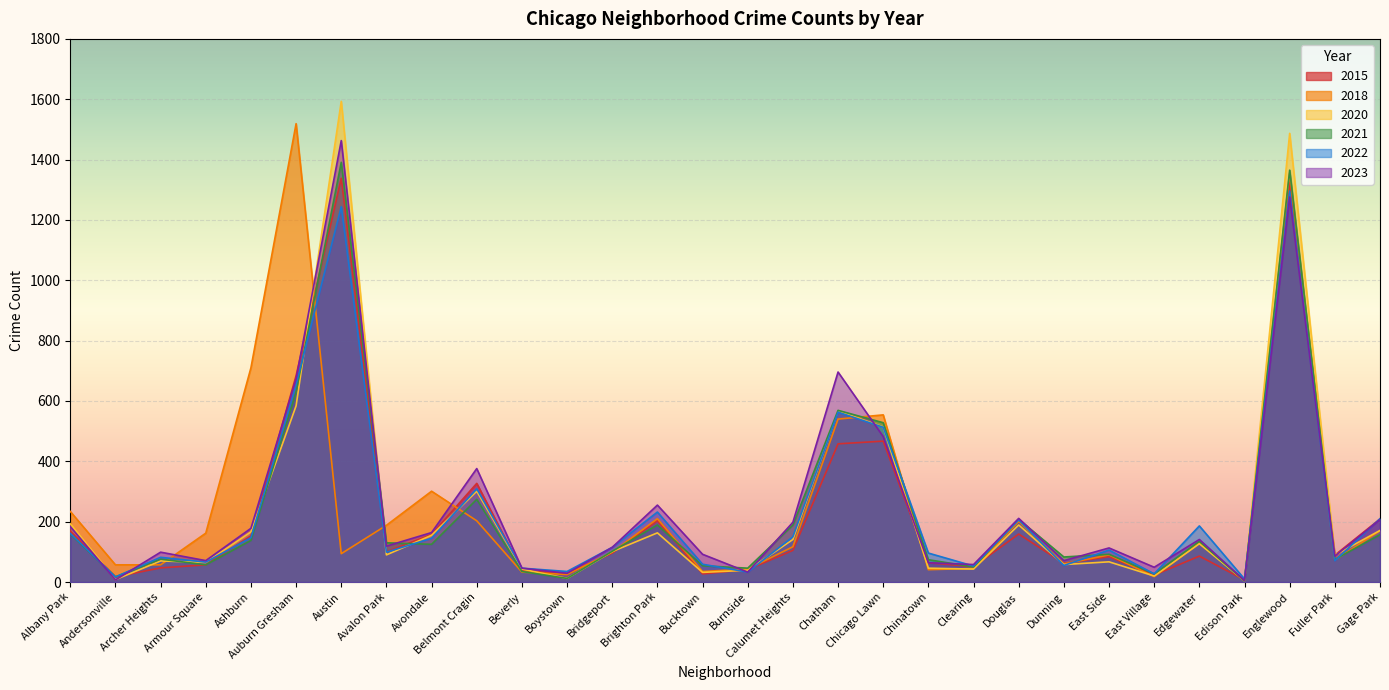

Reading left to right, list all the values displayed in this chart.

2018: 234	57	57	162	710	1519	94	188	301	203	33	25	99	210	35	43	117	540	554	41	45	201	60	90	18	129	5	1356	73	170
2021: 159	17	76	57	138	630	1391	130	125	274	35	12	102	189	54	46	189	569	528	74	50	208	83	92	27	135	4	1365	75	157
2023: 184	7	99	71	178	674	1463	119	164	376	46	29	115	255	92	33	198	696	482	64	58	211	71	113	49	141	5	1276	86	207
2022: 161	17	82	66	147	654	1244	99	145	309	46	35	115	232	59	33	150	563	513	96	53	206	55	106	27	186	10	1296	71	210
2015: 169	17	47	57	153	684	1338	100	158	327	38	28	96	203	27	41	105	458	467	64	51	159	62	84	23	86	7	1323	89	209
2020: 193	8	70	65	166	584	1593	90	155	301	43	12	101	163	32	39	141	567	514	46	43	189	58	67	20	127	4	1487	89	171